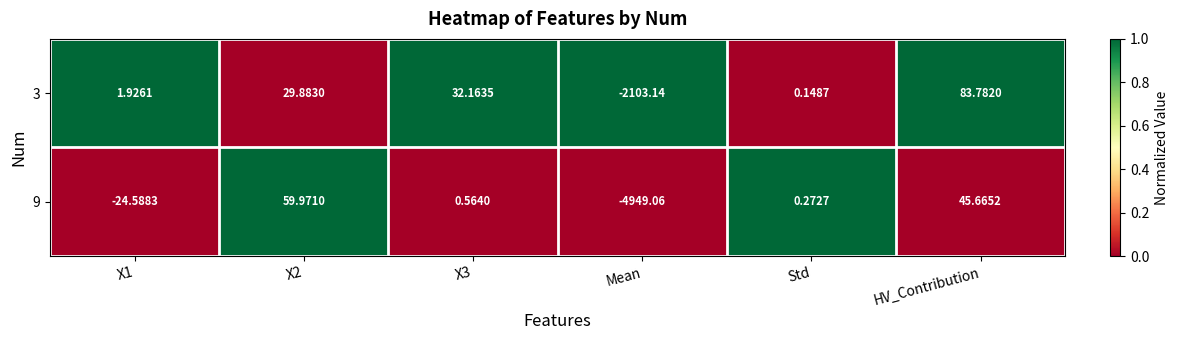

What is the spread (max minus min) of values at HV_Contribution?

38.1